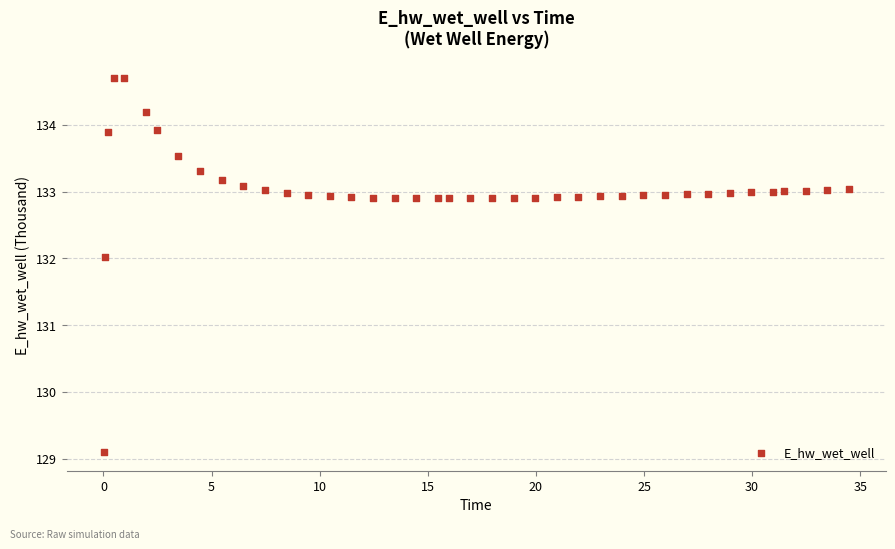

What is the range of X values (max minus min)?

34.4